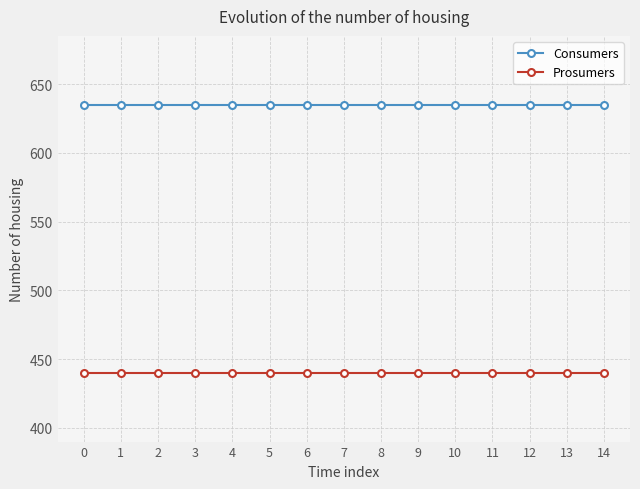

Does the chart display data point markers on the line(s)?

Yes